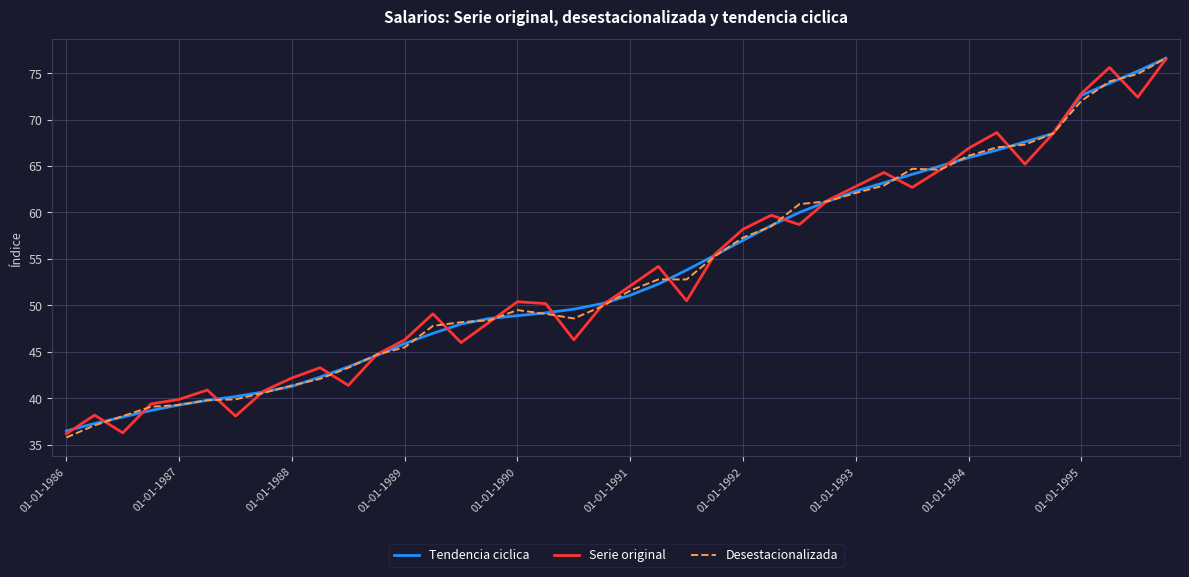

List the series in order of their overall mean, highest first.

Tendencia ciclica, Desestacionalizada, Serie original